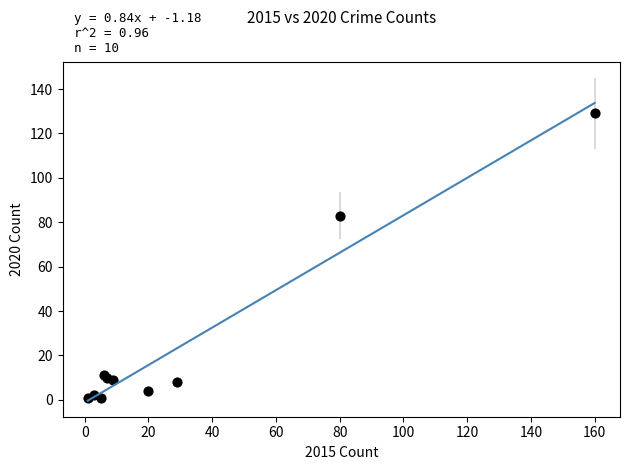

What Y value in the scatter plot is closest to 65?

83